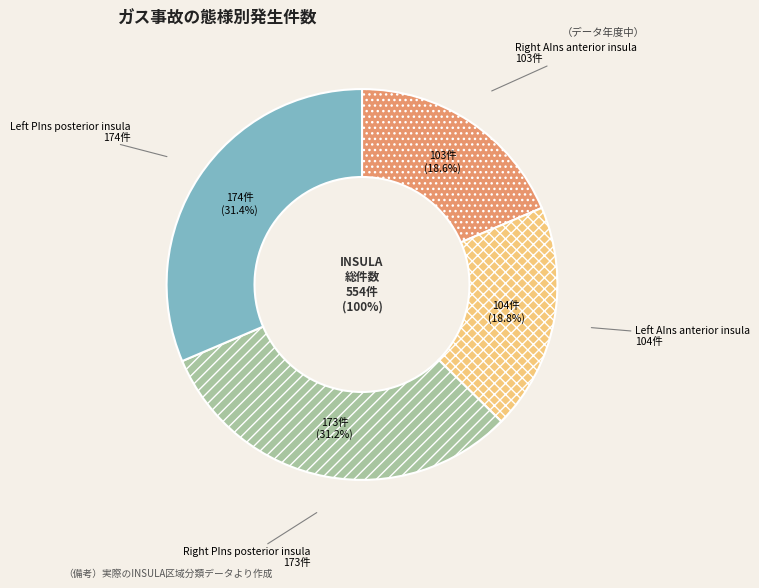

How many slices are in this pie chart?

4